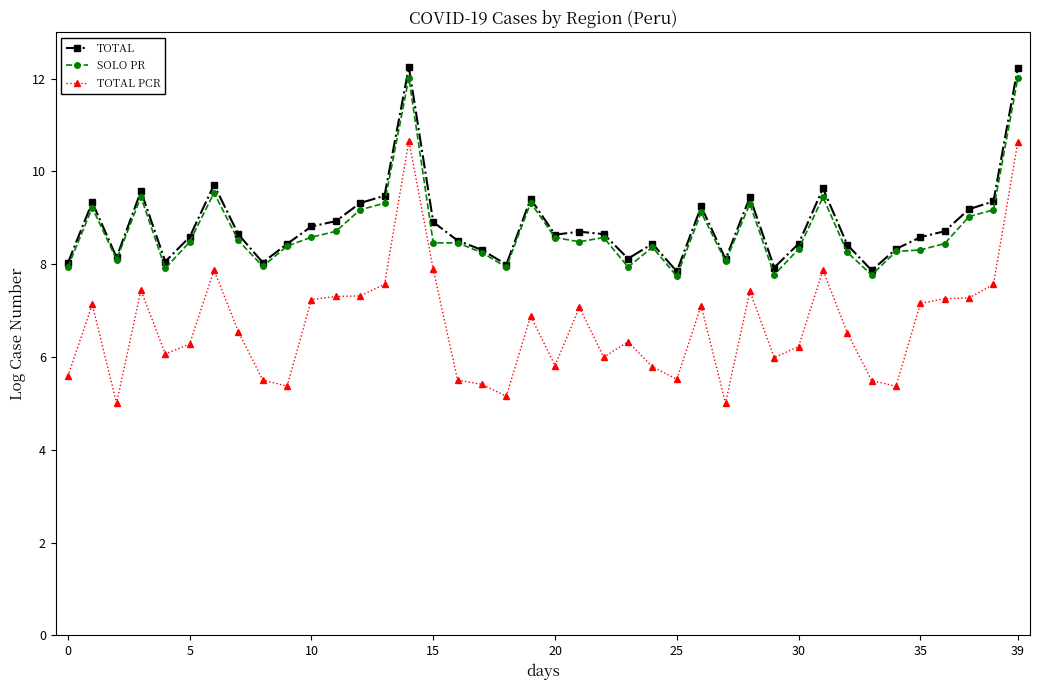

True or false: TOTAL PCR and TOTAL cross at least once.

False